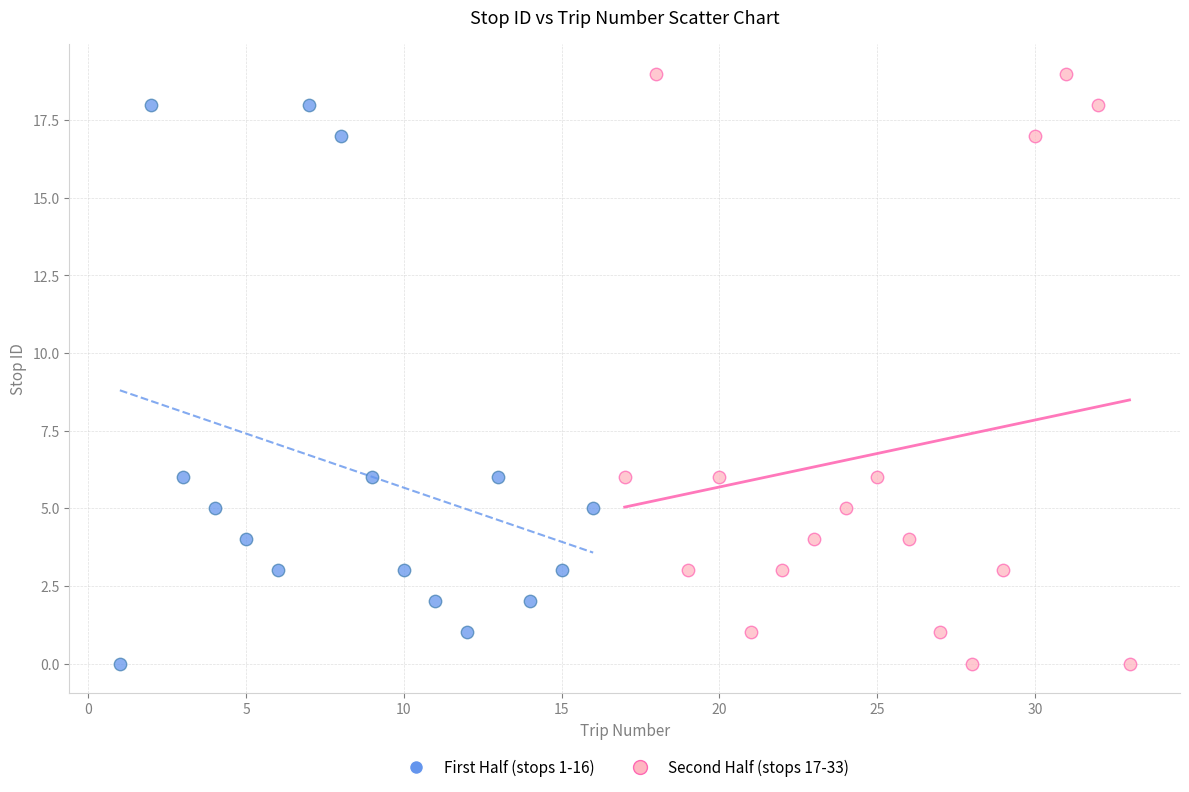

Which series has the largest Y range (max minus min)?

Second Half (stops 17-33)